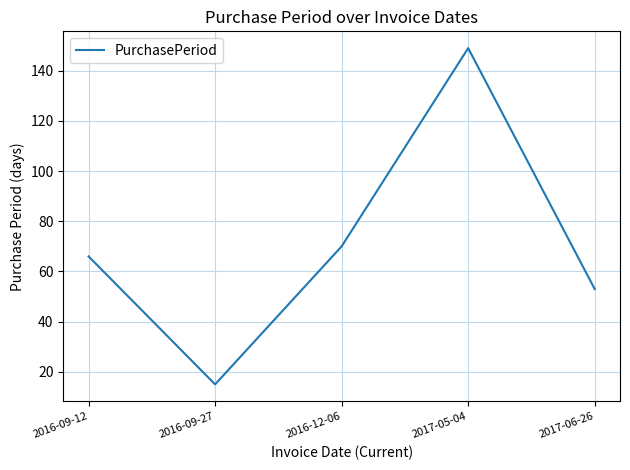

What is the difference between the maximum and minimum values?

134